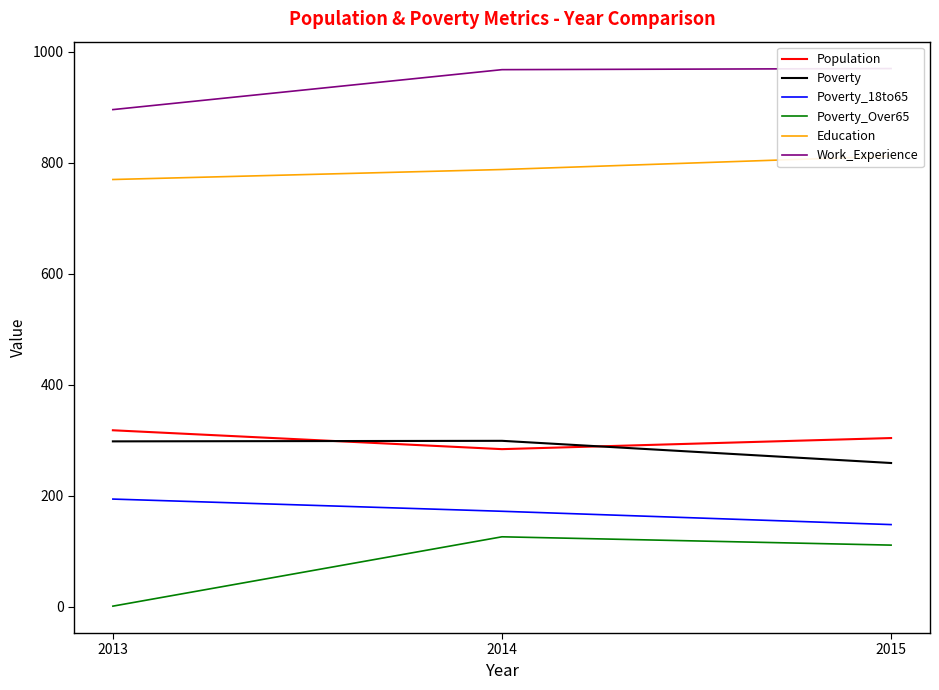

Reading right to left, what are all the values shown in this chart?

Population: 304	284	318
Poverty: 259	299	298
Poverty_18to65: 148	172	194
Poverty_Over65: 111	126	1
Education: 812	788	770
Work_Experience: 970	968	896